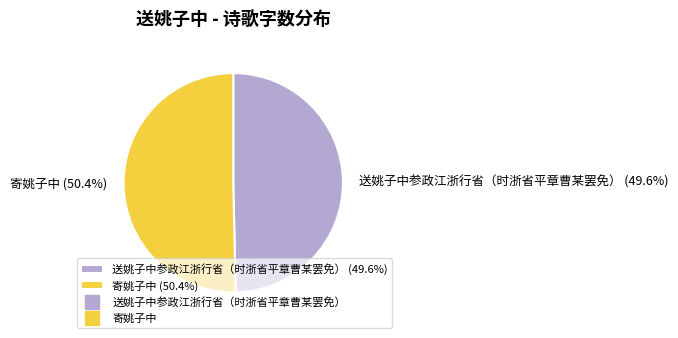

Which slice represents more than half of the pie?

寄姚子中